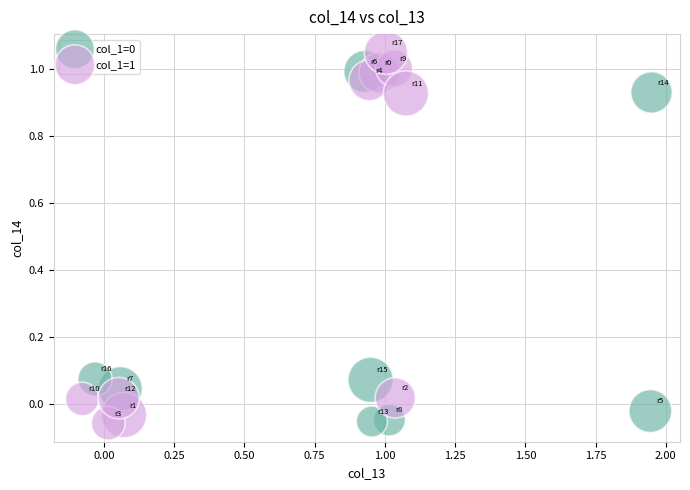

Which series contains the highest Y value?

col_1=1